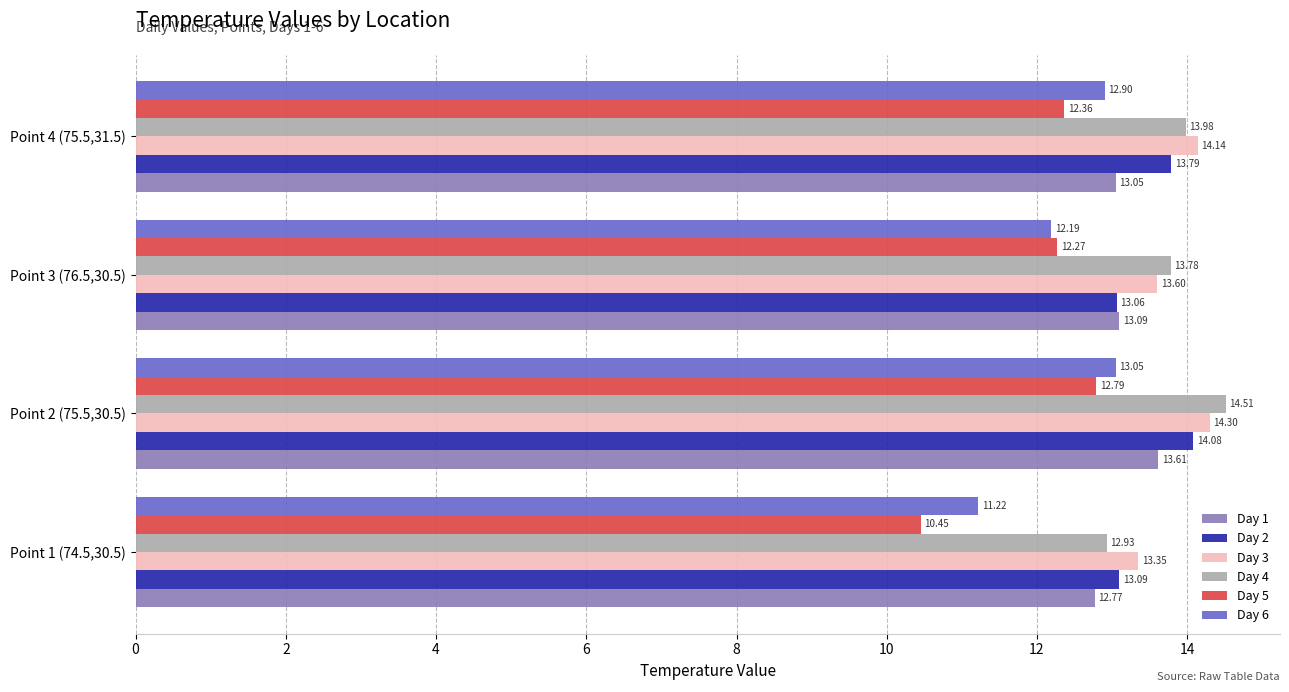

What is the difference between the maximum and second lowest values in the Day 5 series?

0.5